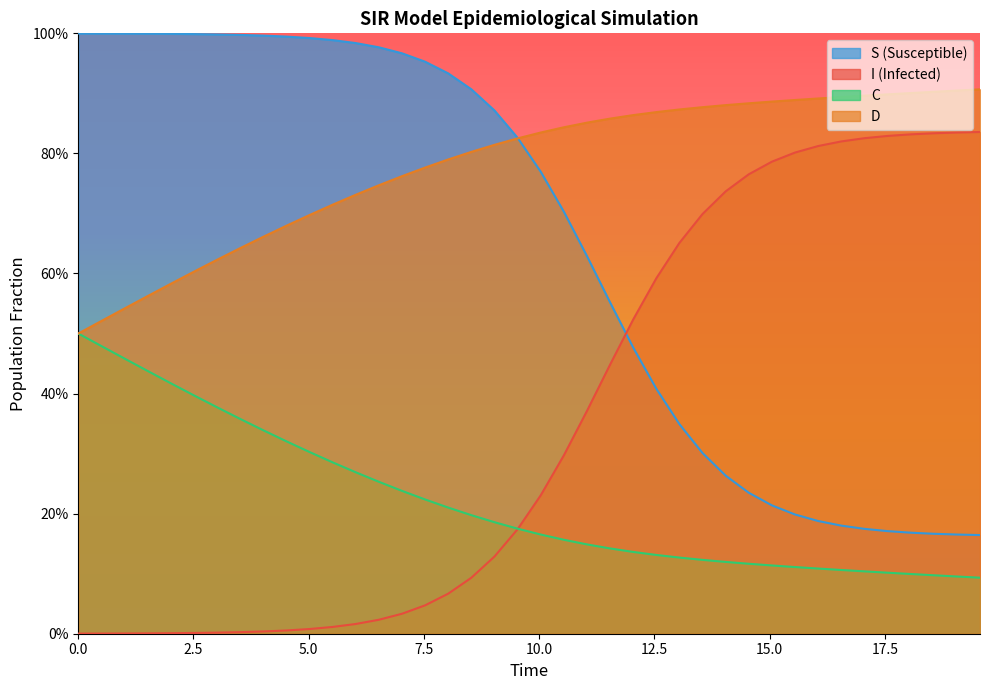

Does the chart display data point markers on the line(s)?

No